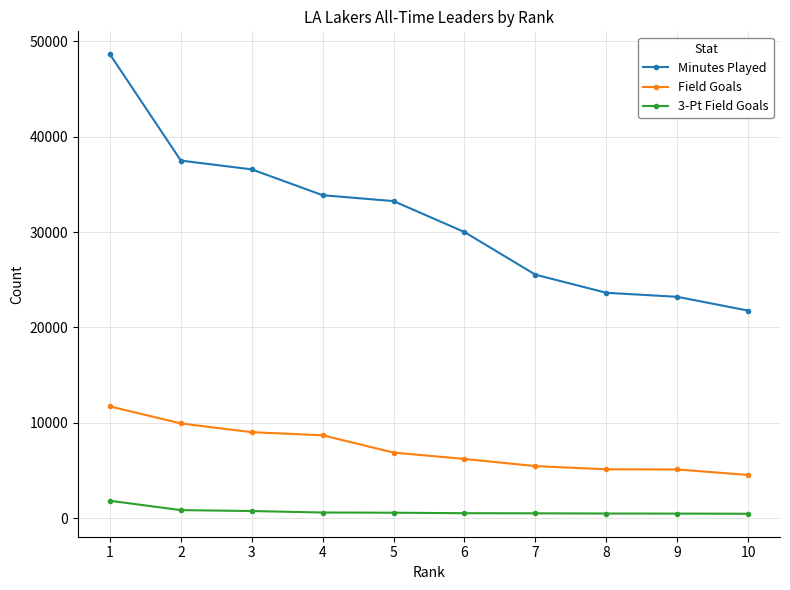

What is the approximate value of 3-Pt Field Goals at 10?

465